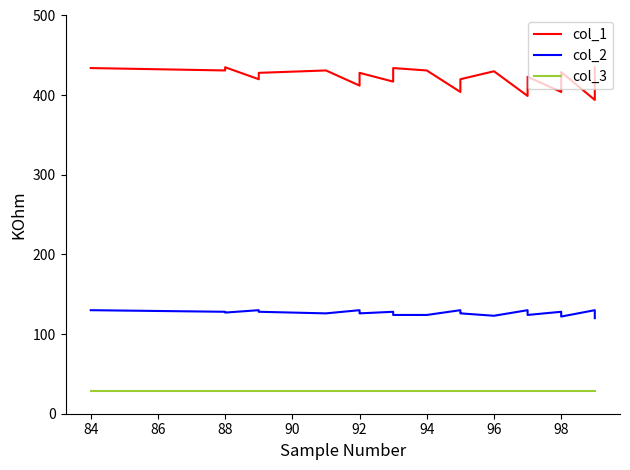

What is the sum of all col_3 values?

783